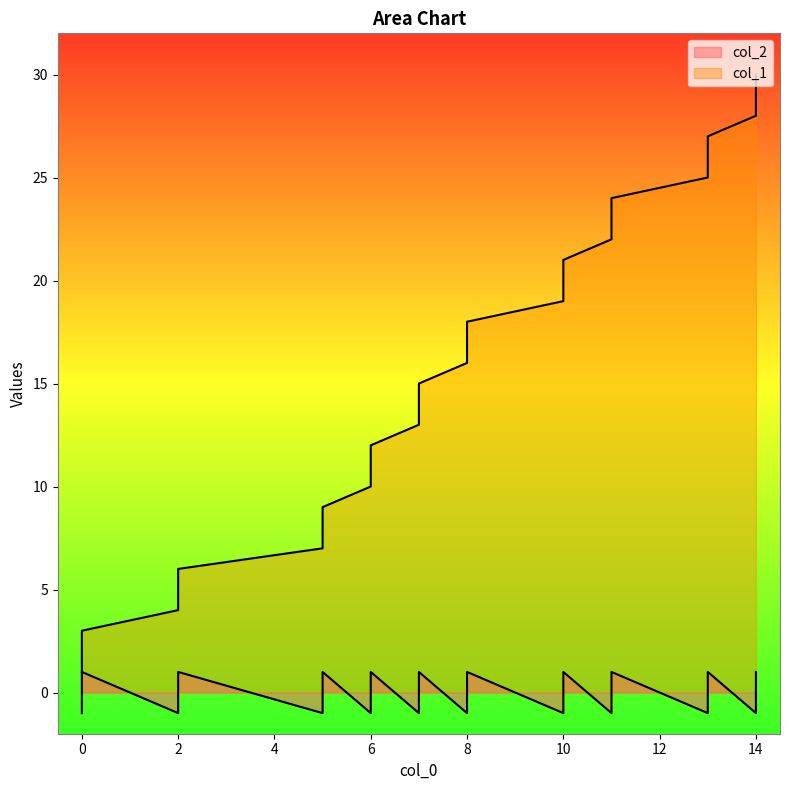

True or false: col_2 and col_1 cross at least once.

False